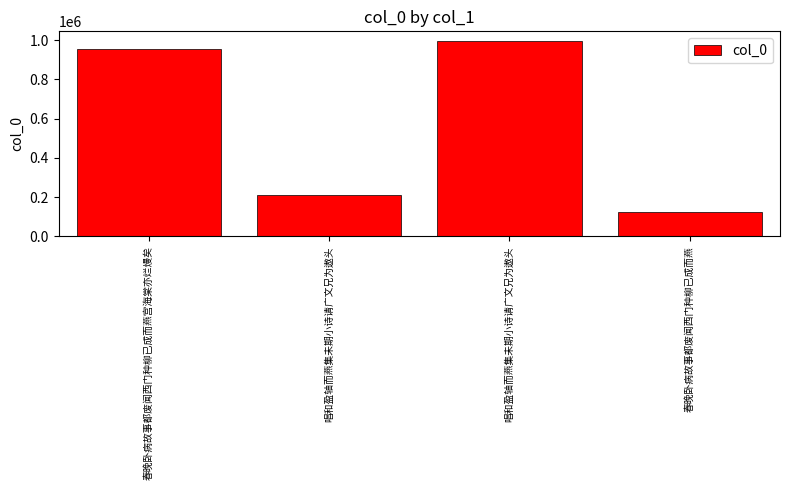

Are the bars grouped side by side (vs. stacked)?

No